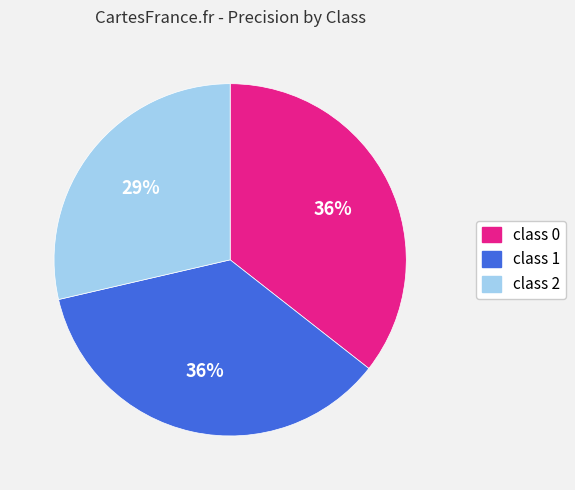

How many slices are in this pie chart?

3